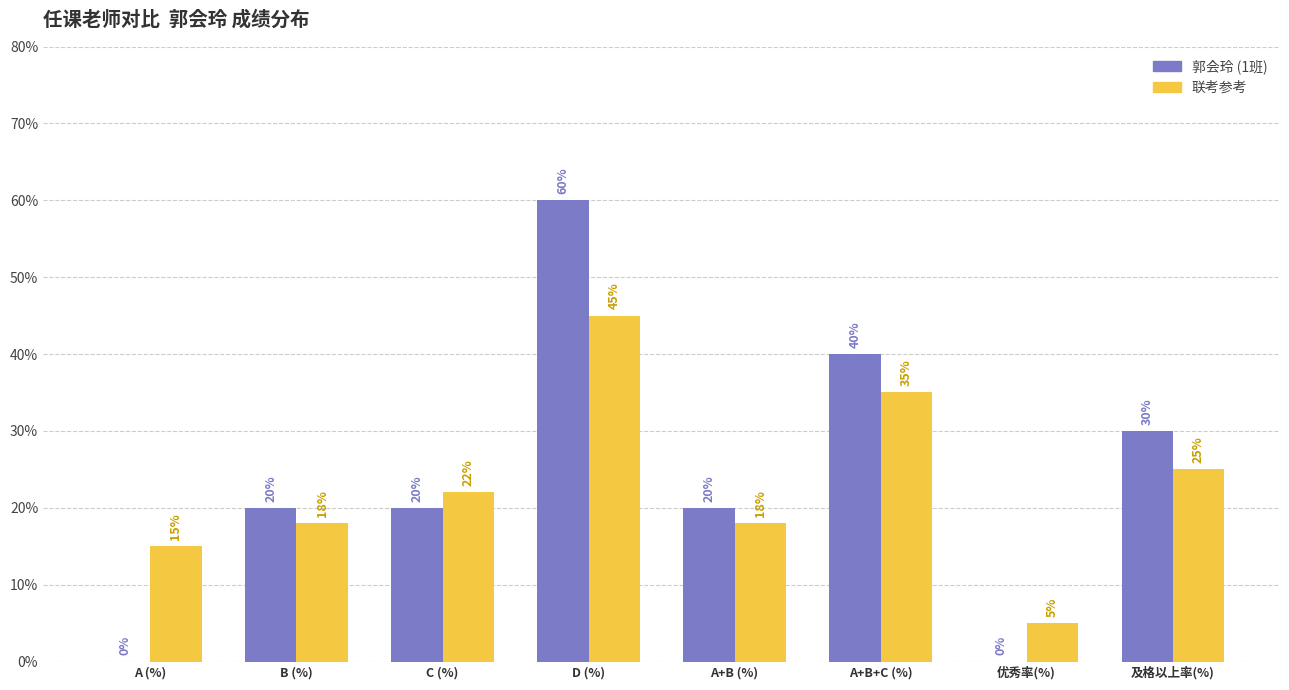

At which category is the sum across all series the highest?

D (%)